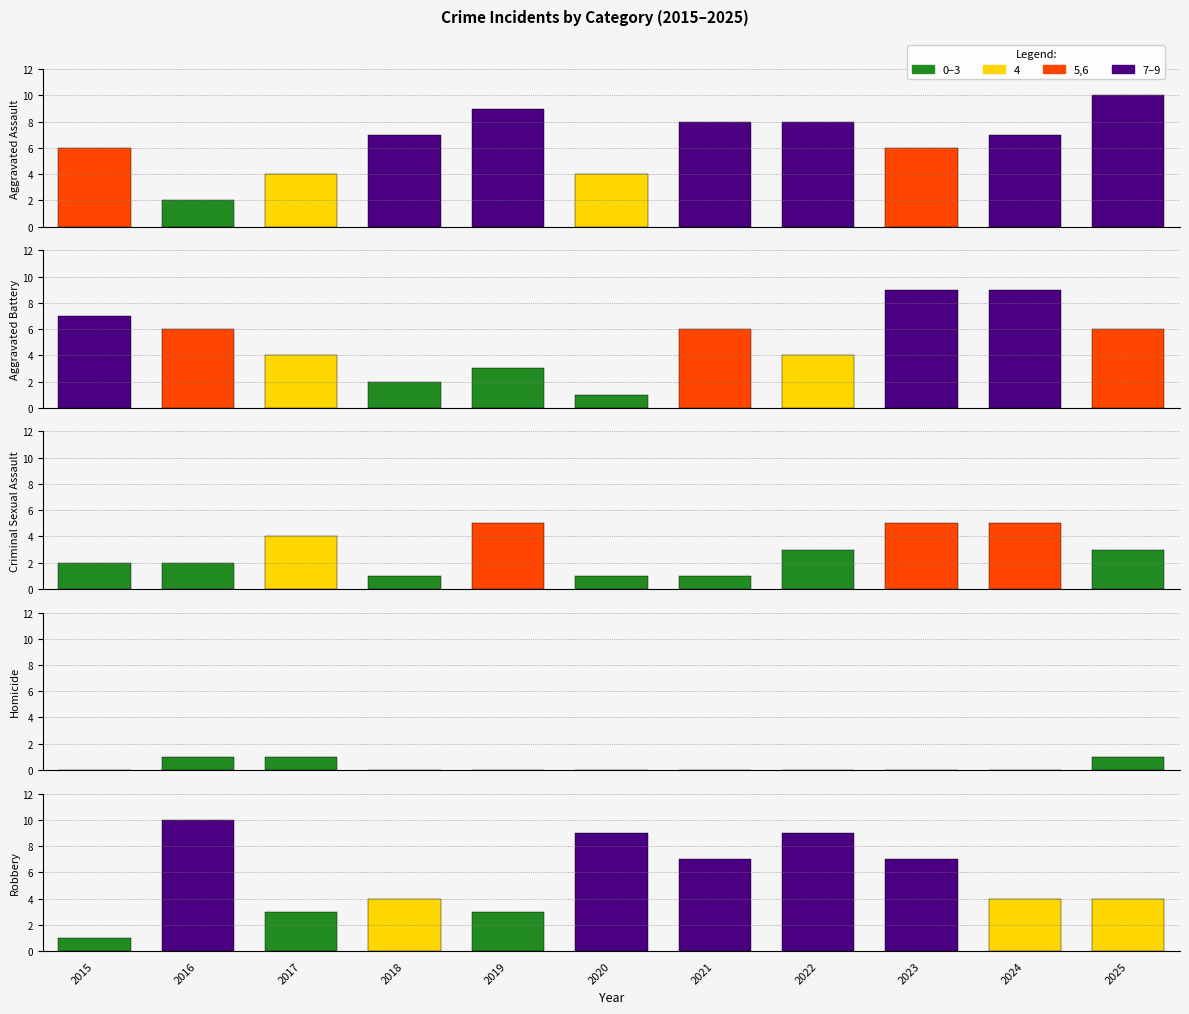

Where is Aggravated Assault nearest to the value 6?

2015